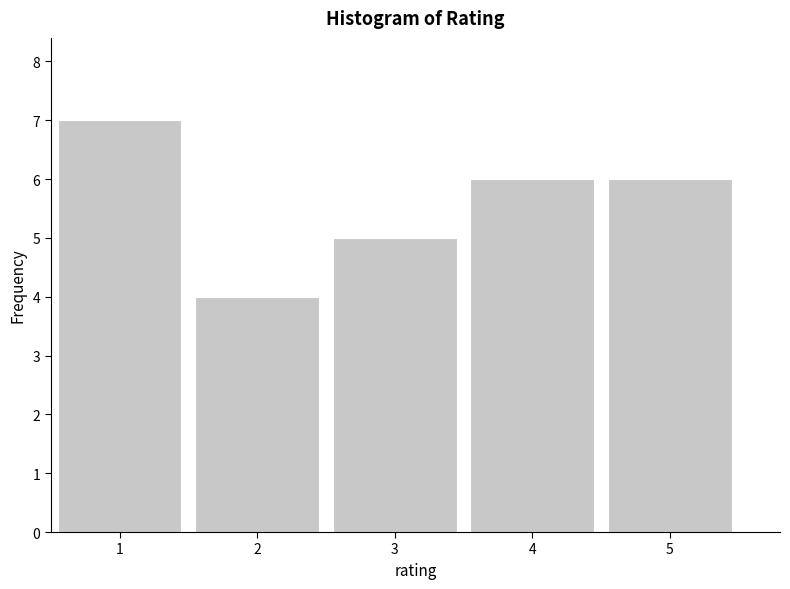

Over which range of the x-axis is the bar tallest?

0.5 to 1.5